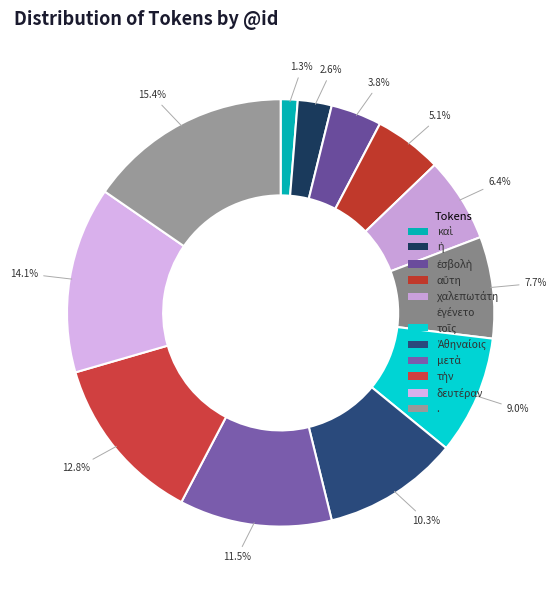

Is there a majority slice in this chart?

No